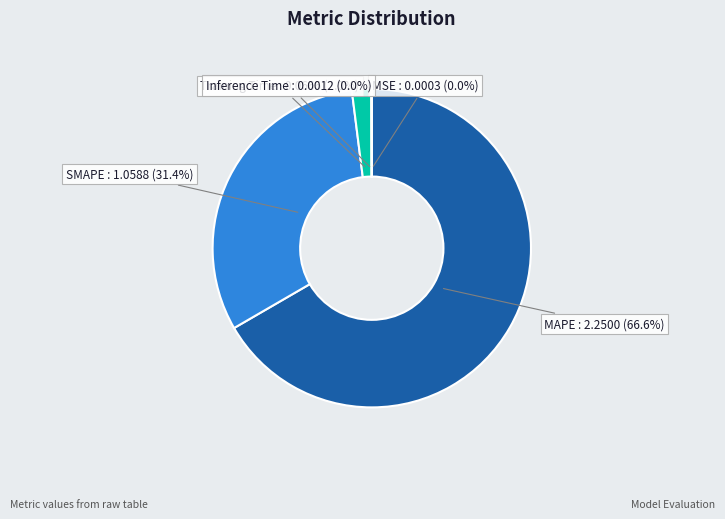

What is the majority slice?

MAPE